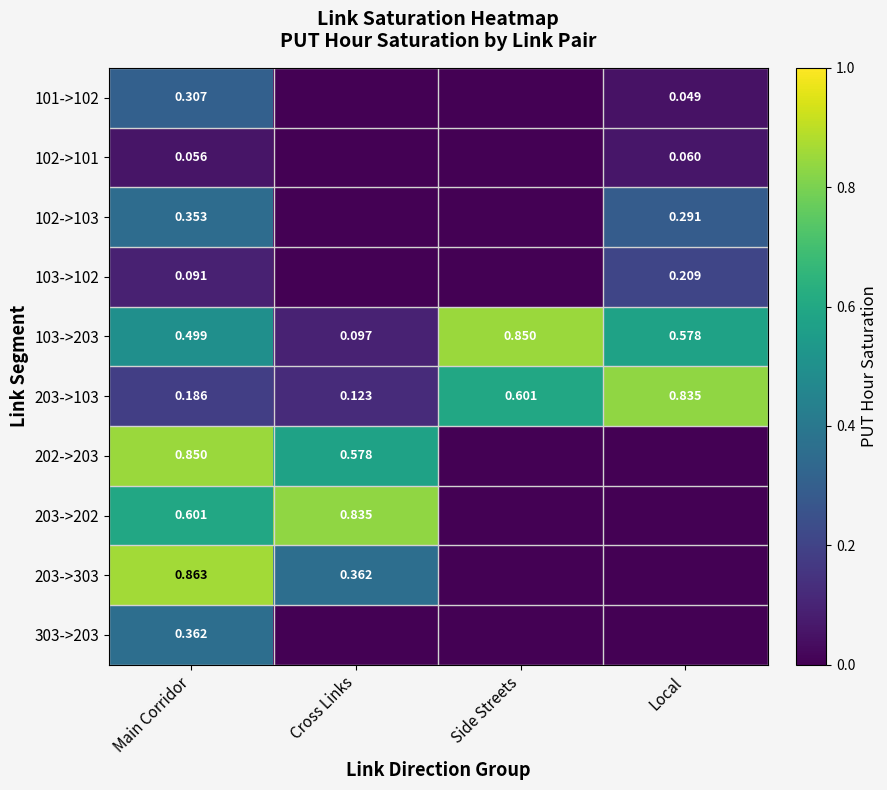

Rank the series at Main Corridor from lowest to highest value.

102->101, 103->102, 203->103, 101->102, 102->103, 303->203, 103->203, 203->202, 202->203, 203->303